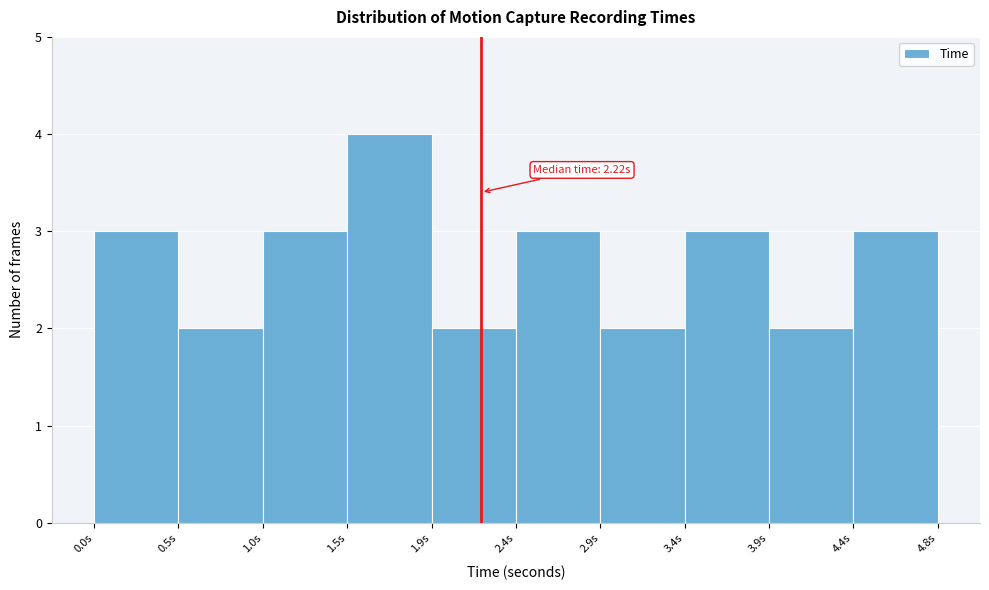

Over which range of the x-axis is the bar tallest?

1.45 to 1.95